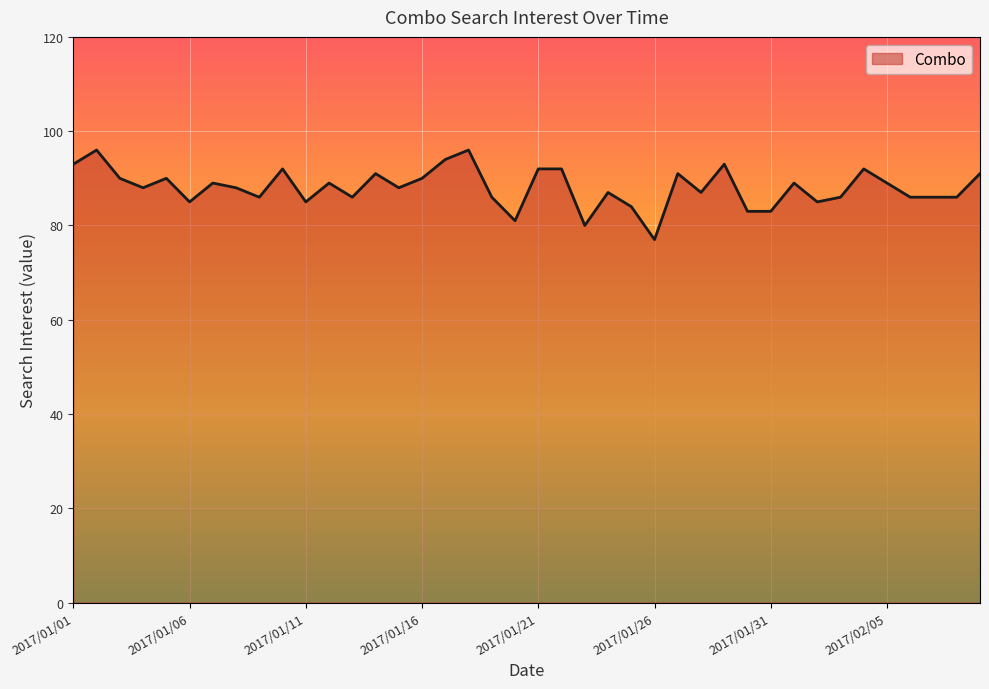

What is the difference between the maximum and minimum values?

19